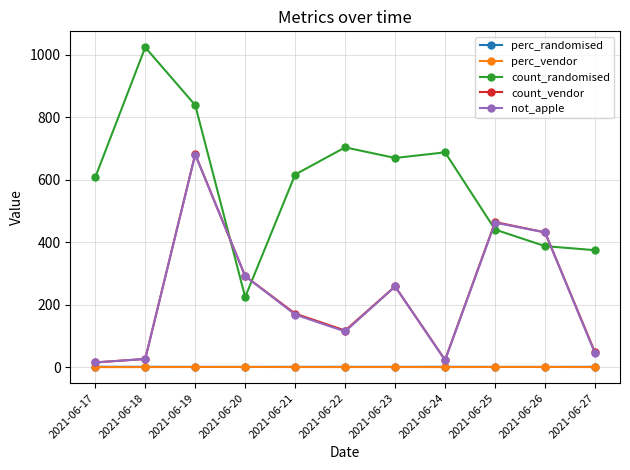

Which series has the widest spread of values?

count_randomised